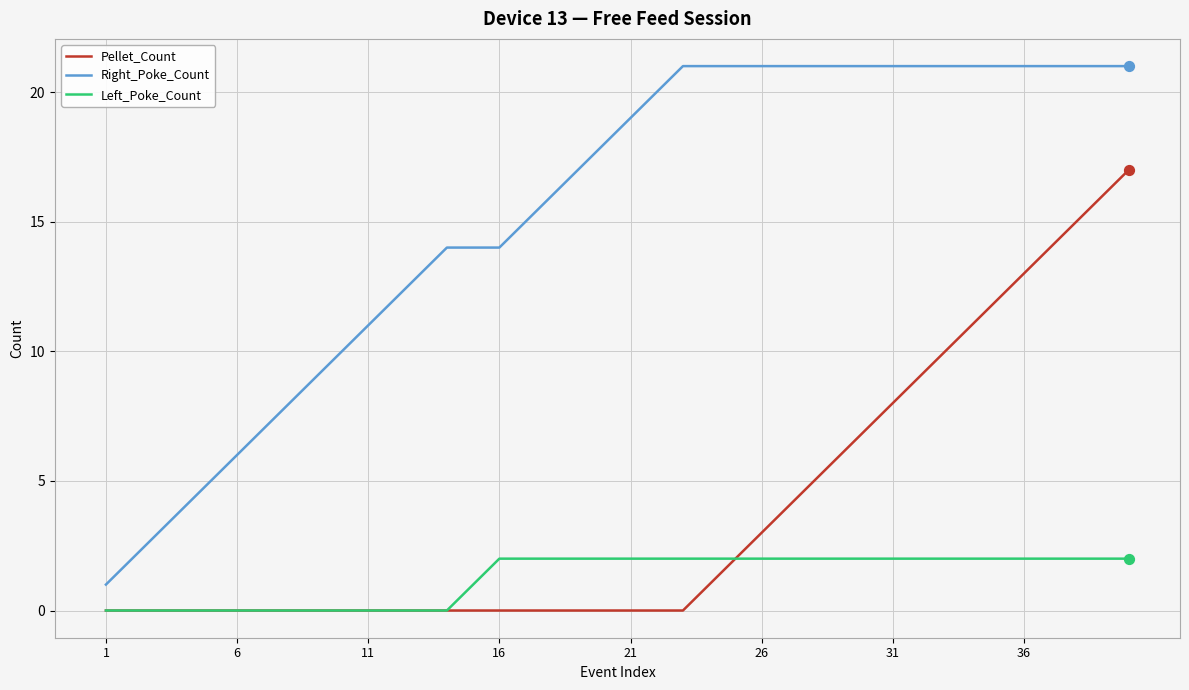

Which series has the largest range (max minus min)?

Right_Poke_Count